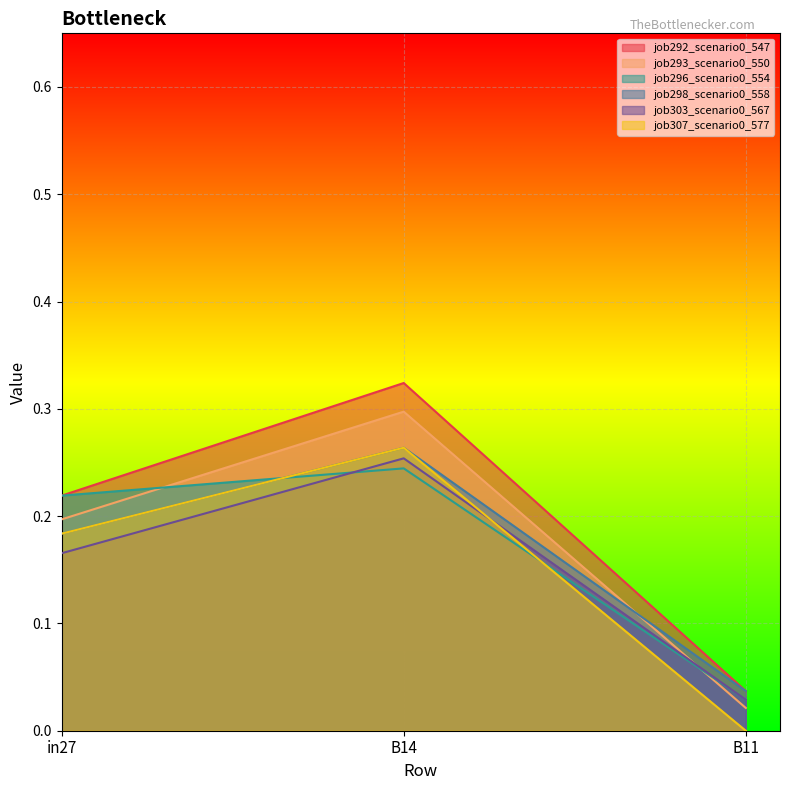

True or false: job307_scenario0_577 has a value of 0.1 at in27.

False